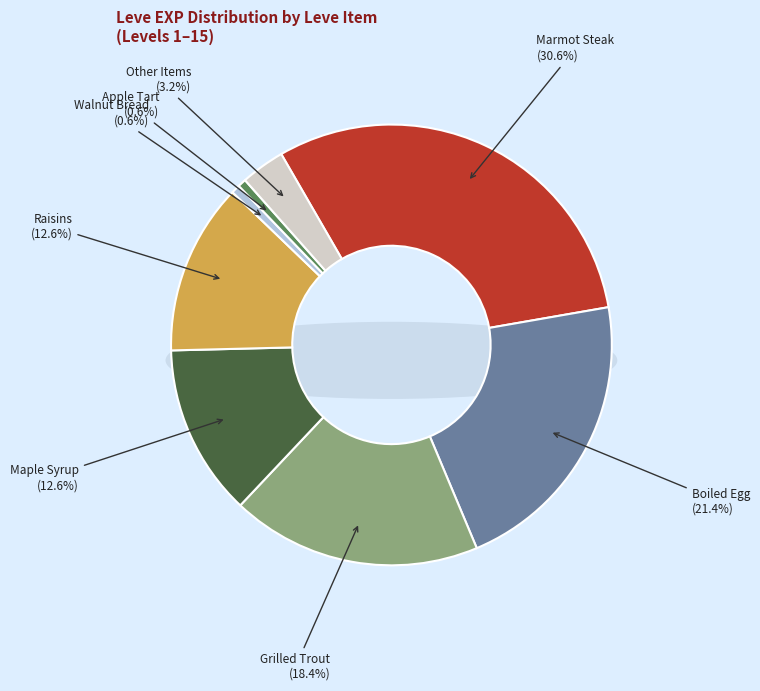

Does any single category account for the majority?

No